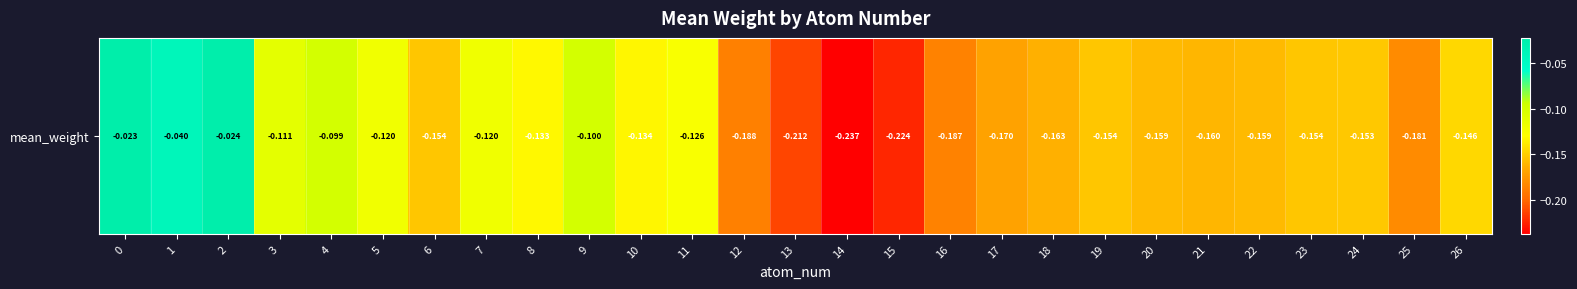

Between 17 and 12, which is larger?

17